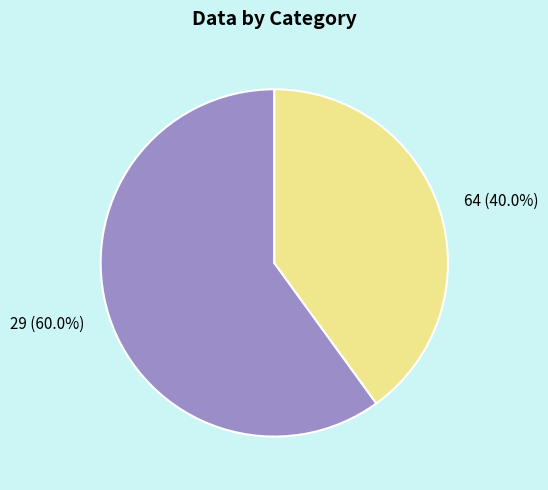

Rank the categories by value from lowest to highest.

64, 29